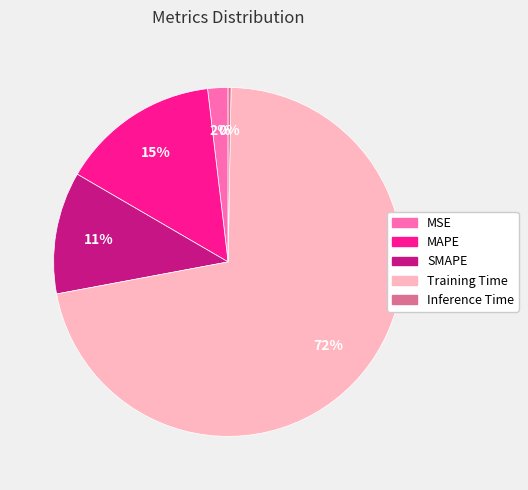

To the nearest percent, what is the difference between the largest and smallest slice percentages?

72%